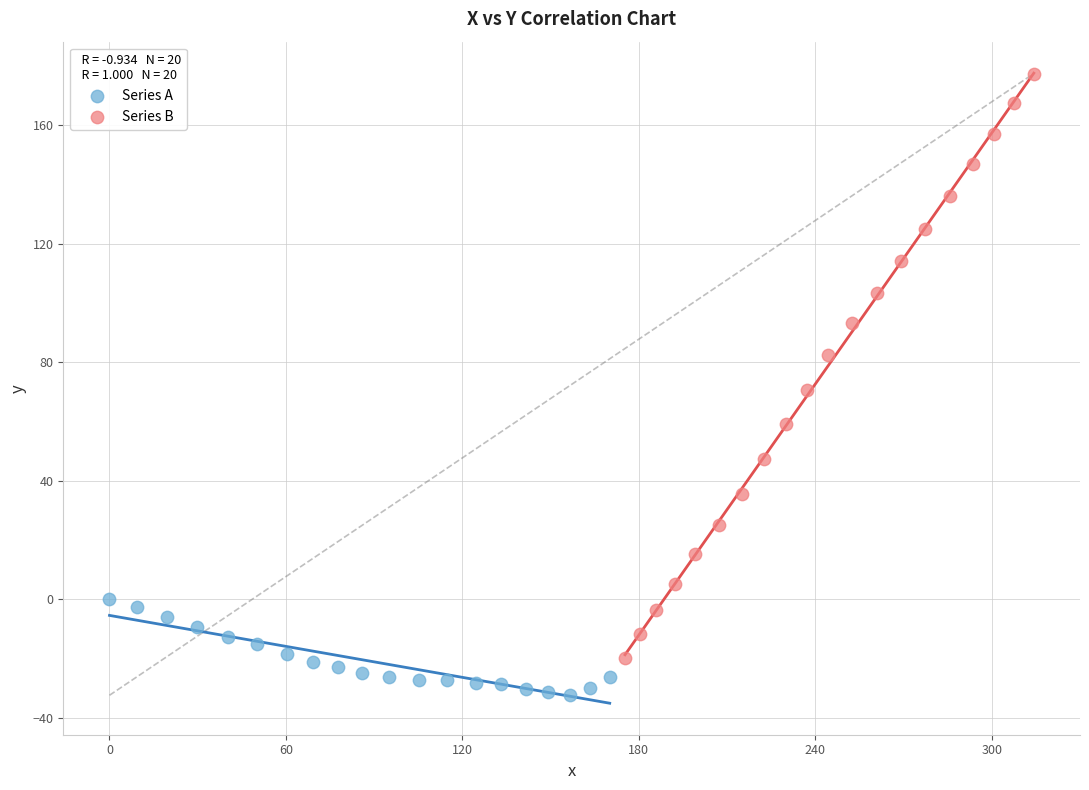

Which series has the widest spread of Y values?

Series B